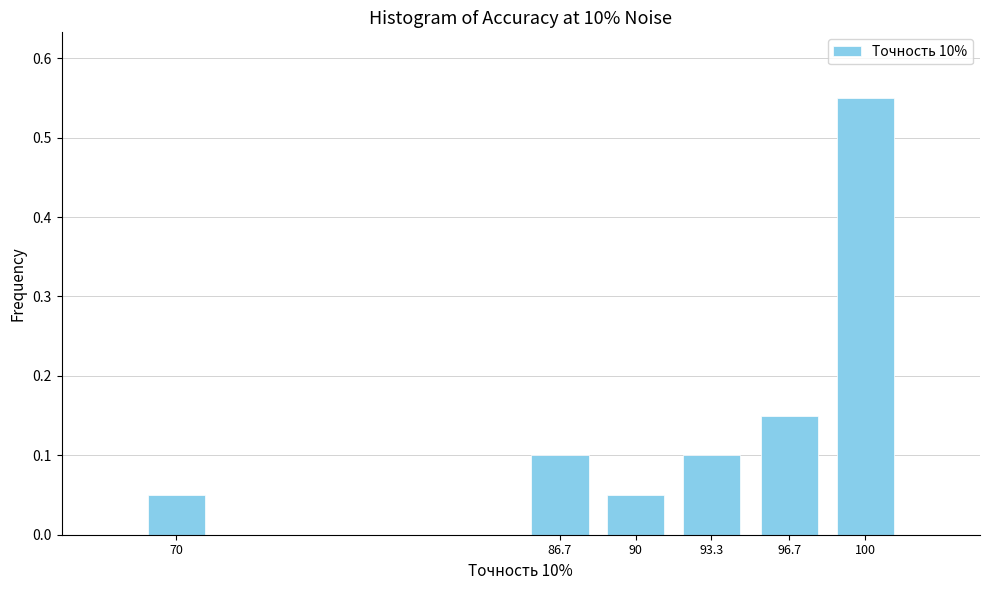

What is the difference between the values at 70 and 100?

0.5